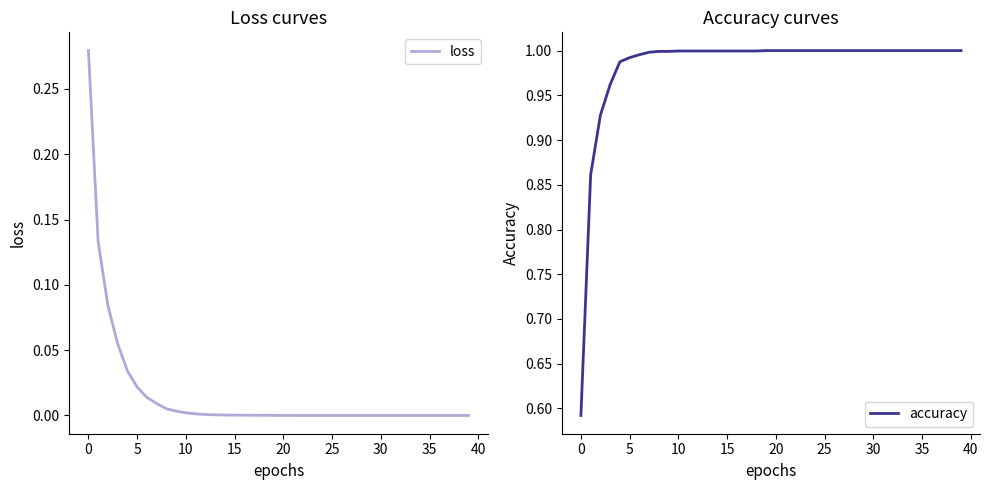

What is the spread (max minus min) of values at 35?

1.0